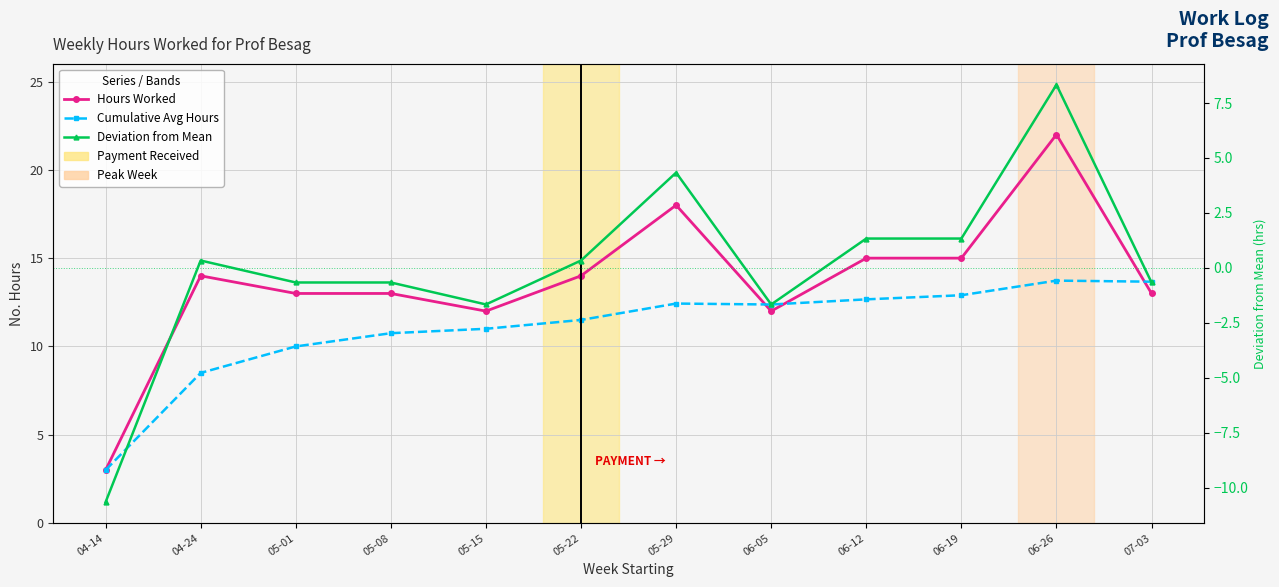

The Hours Worked series shows 7.2 at 06-26. True or false?

False